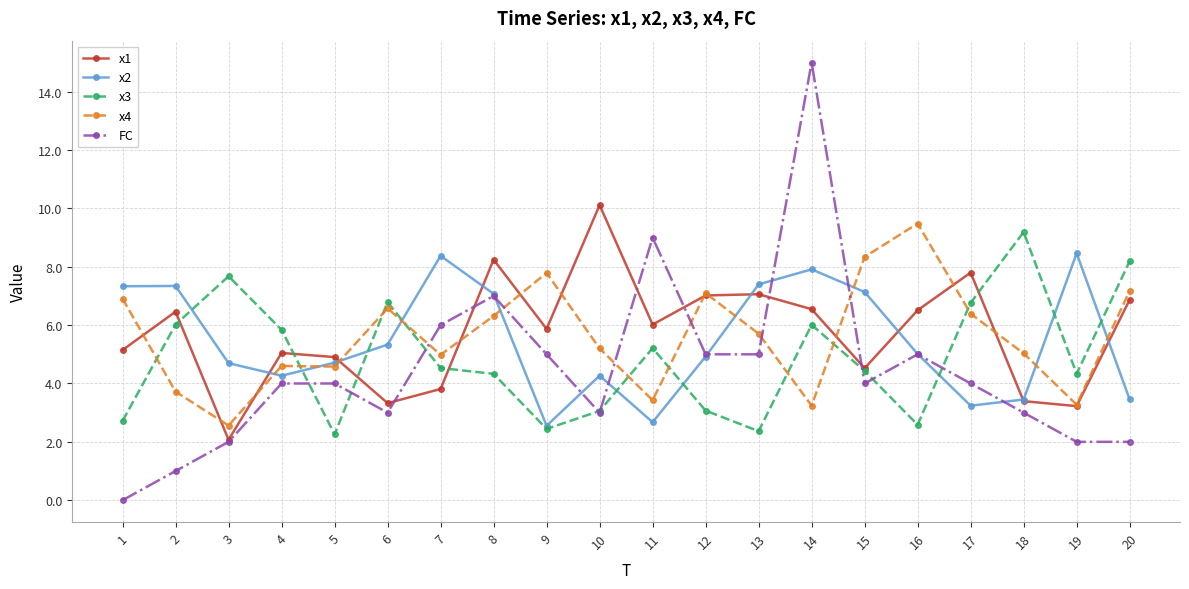

How many lines are shown in the chart?

5